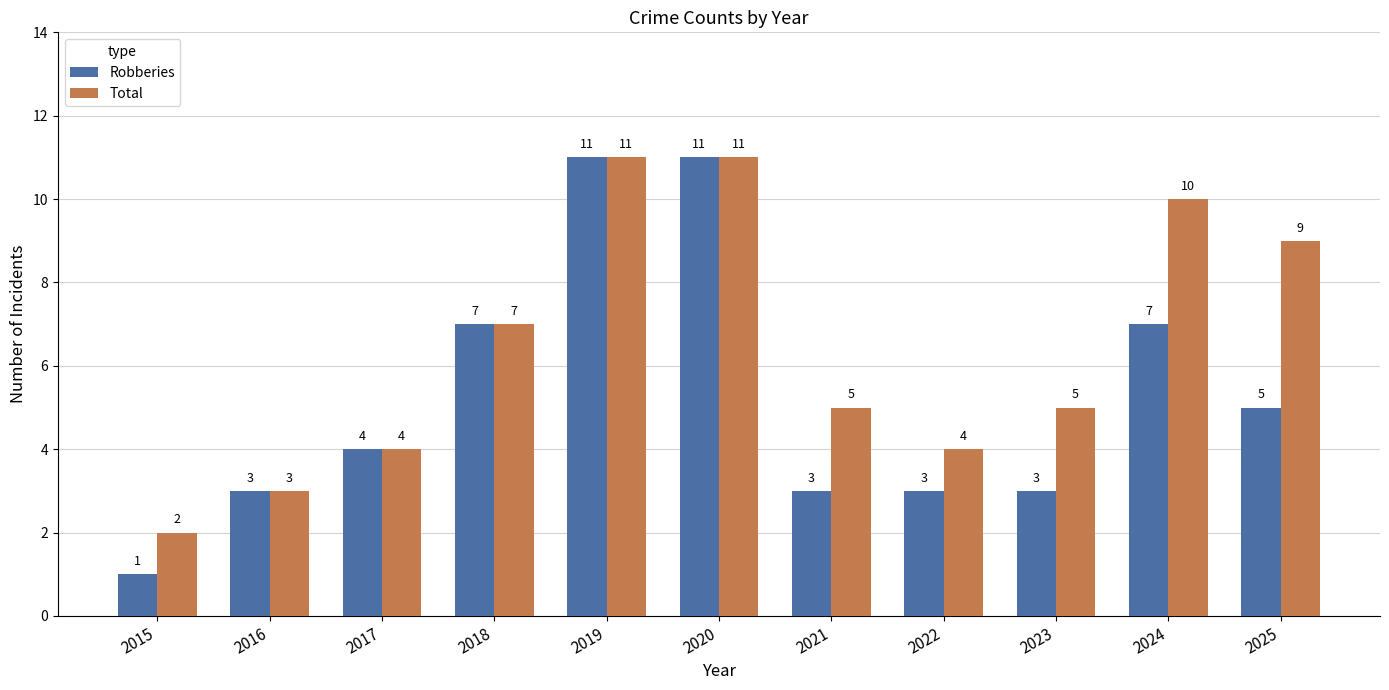

Rank the series by their average value, from lowest to highest.

Robberies, Total